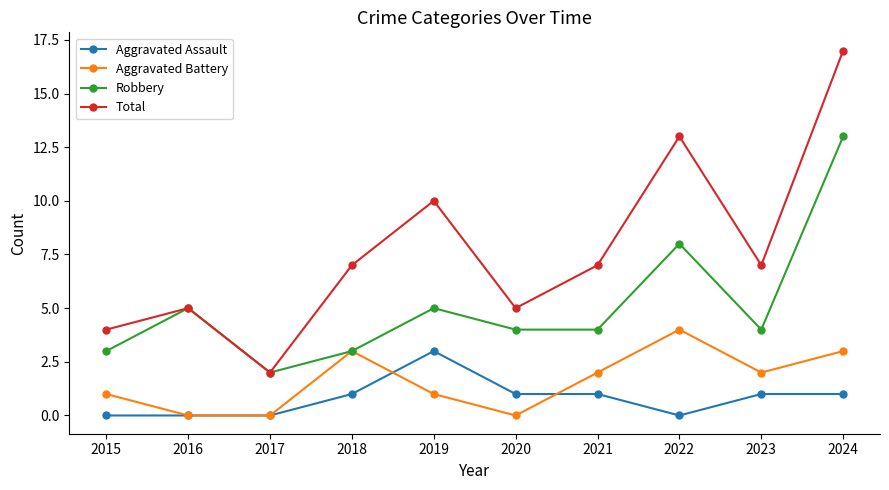

True or false: Total has a value of 7 at 2021.

True